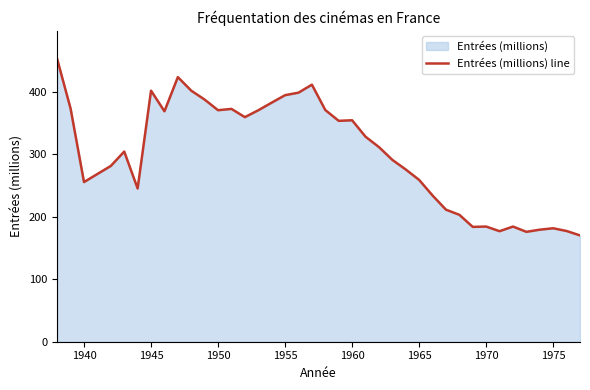

How many lines are shown in the chart?

1